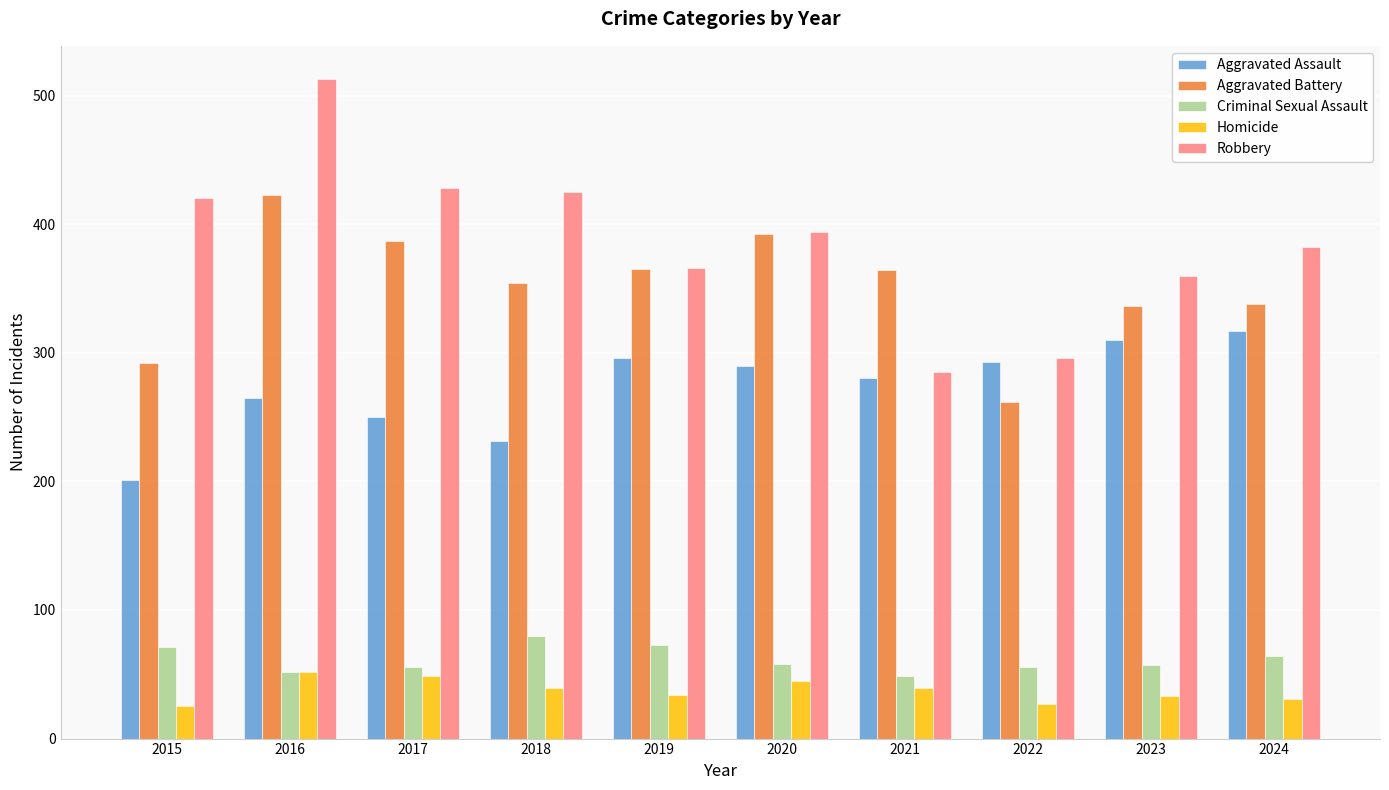

What are all the series names shown in the legend?

Aggravated Assault, Aggravated Battery, Criminal Sexual Assault, Homicide, Robbery